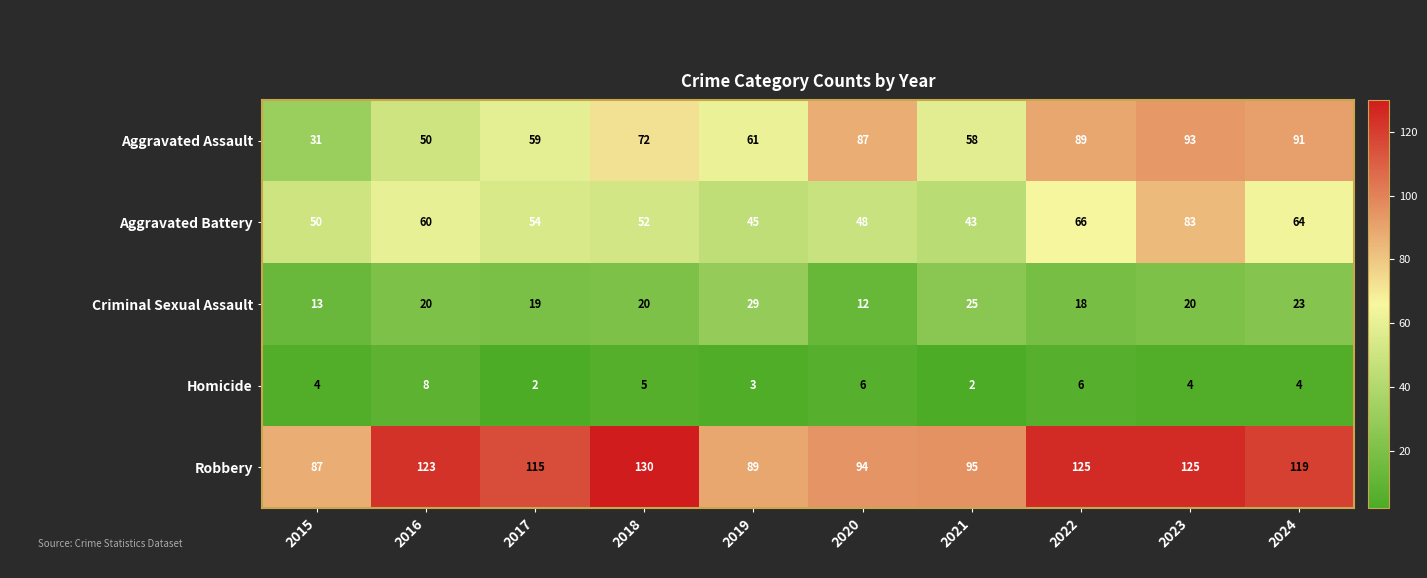

What is the smallest value displayed?

2